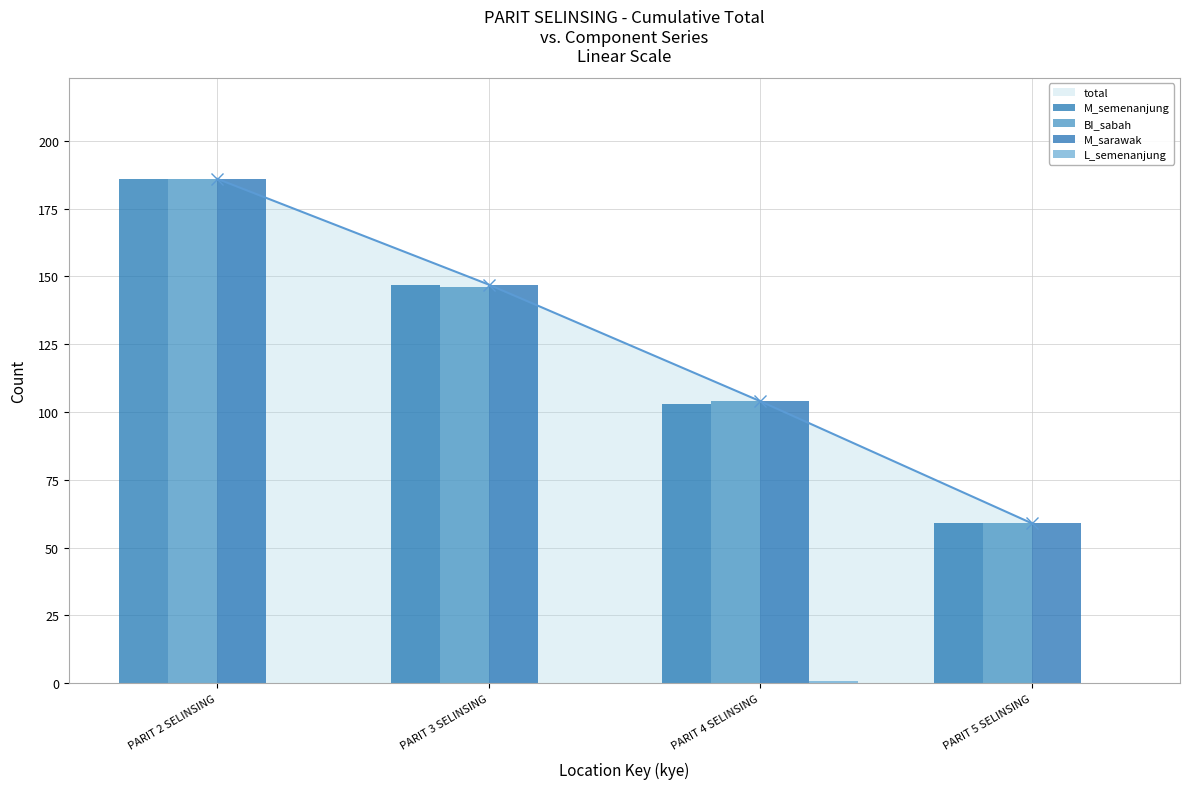

Rank the series by their maximum value, from lowest to highest.

L_semenanjung, M_semenanjung, BI_sabah, M_sarawak